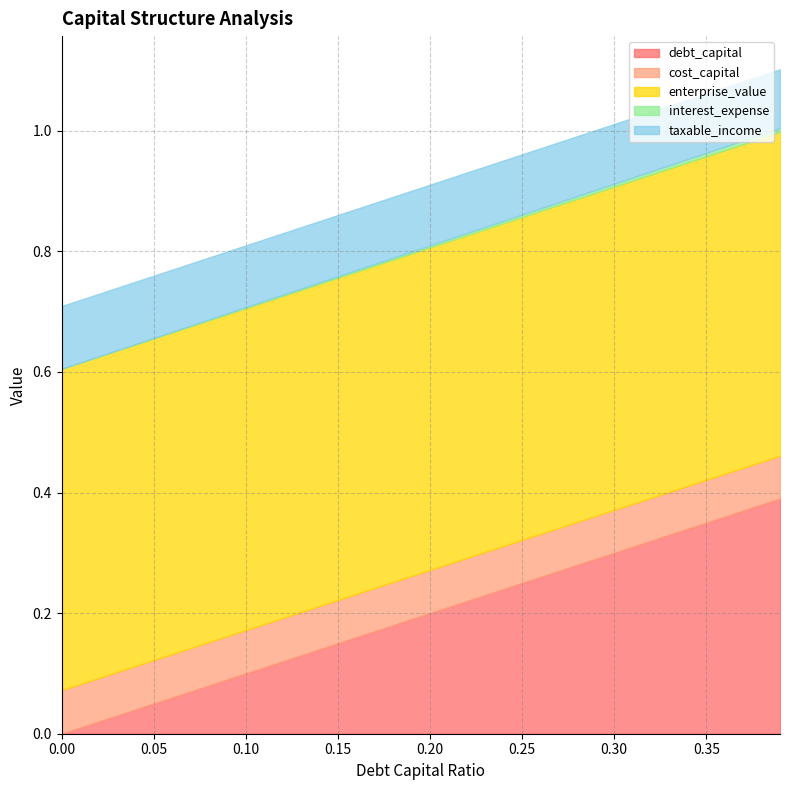

What is the label of the 32nd point from the left?

0.31